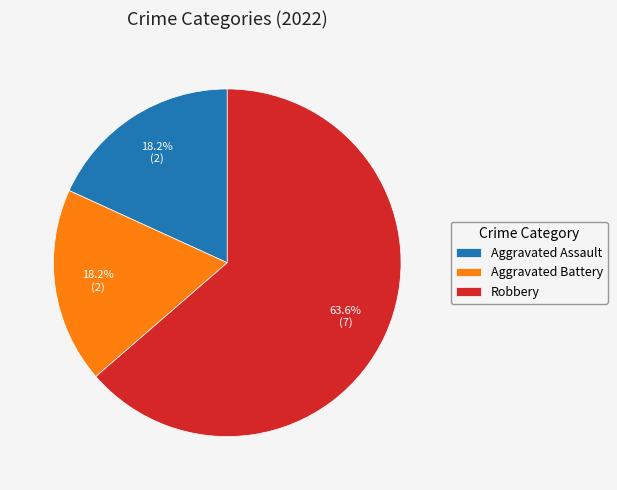

Is there a majority slice in this chart?

Yes